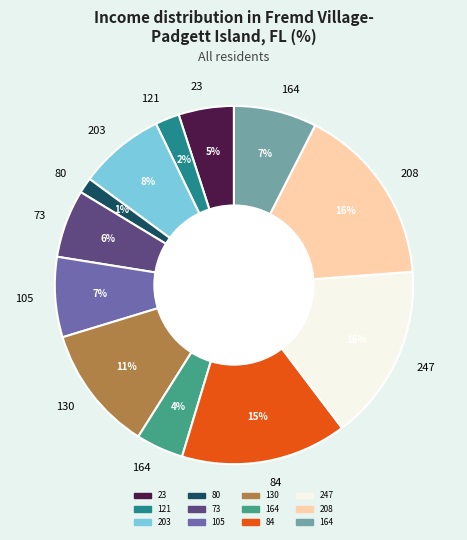

Does any single category account for the majority?

No